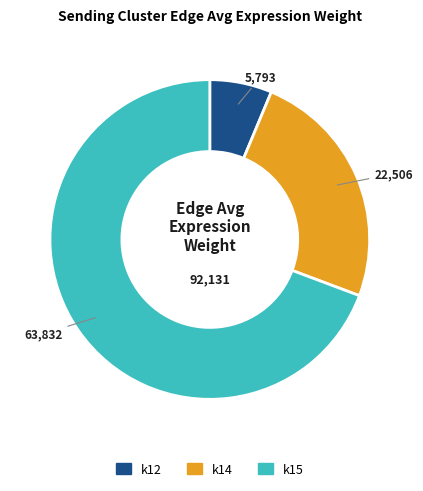

Does any single category account for the majority?

Yes